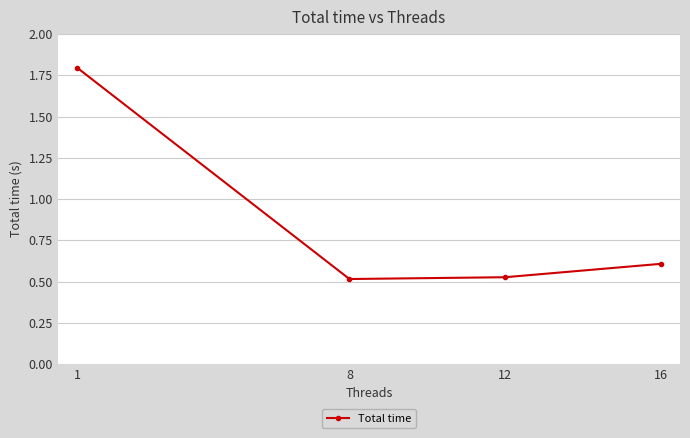

At which label is the value closest to 1?

16